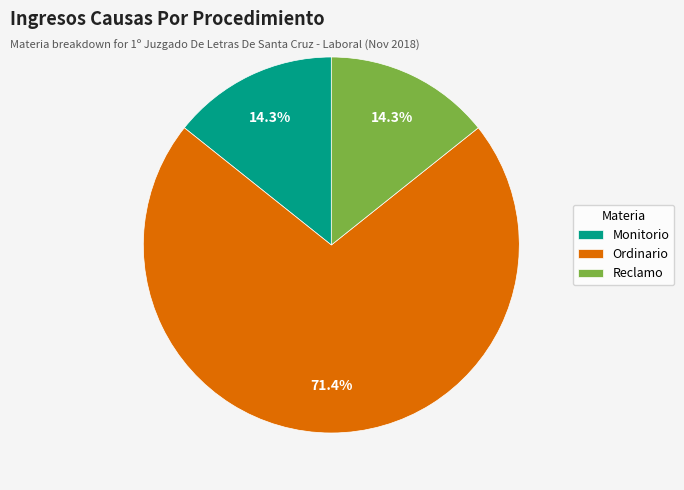

What is the ratio of the value at Reclamo to the value at Monitorio?

1.0